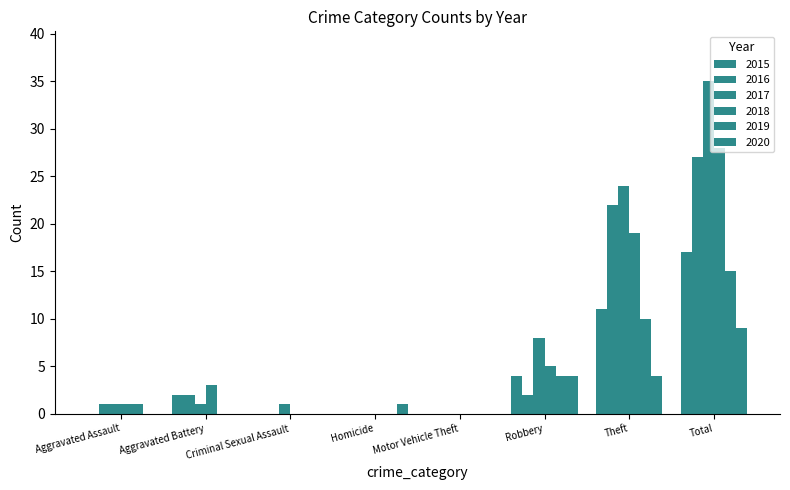

Read the 2019 value at Robbery.

4